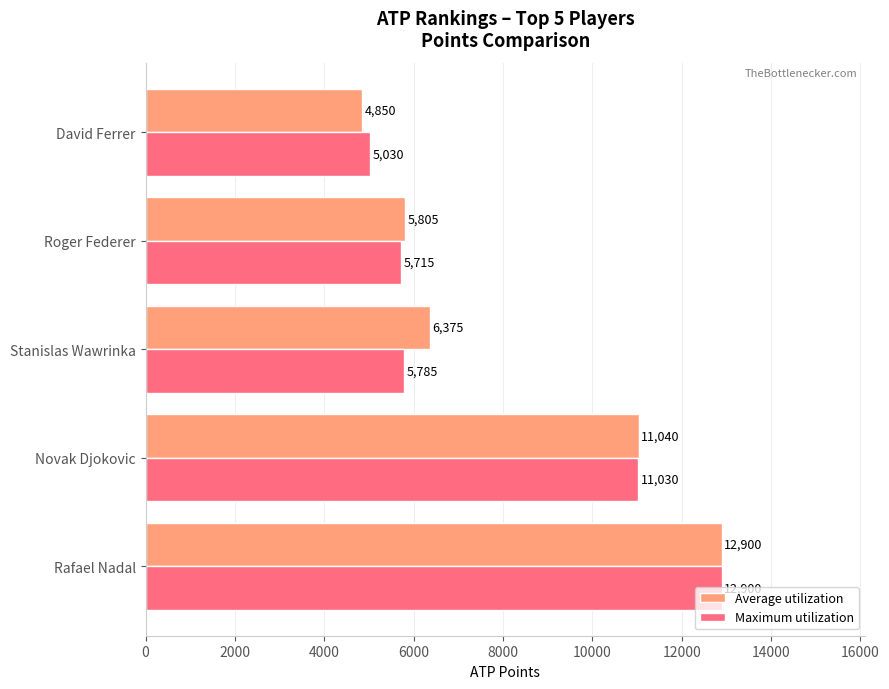

What is the average value of the Maximum utilization series?

8092